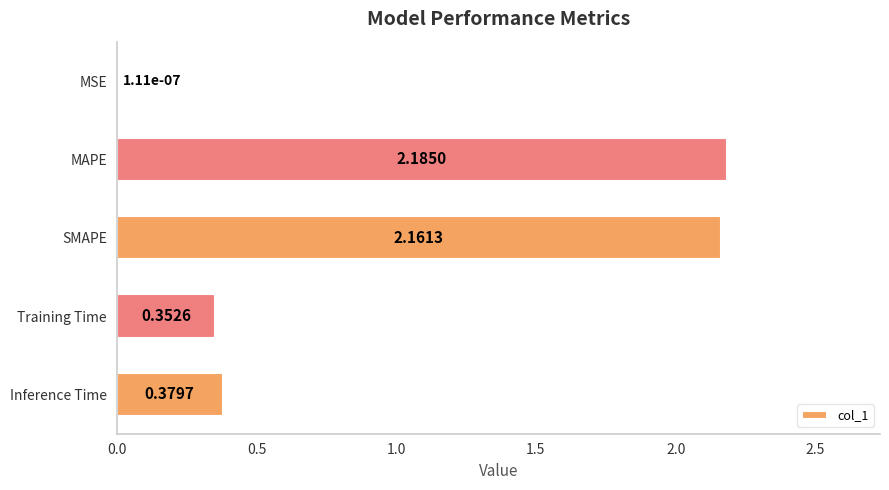

How many categories are shown in the chart?

5